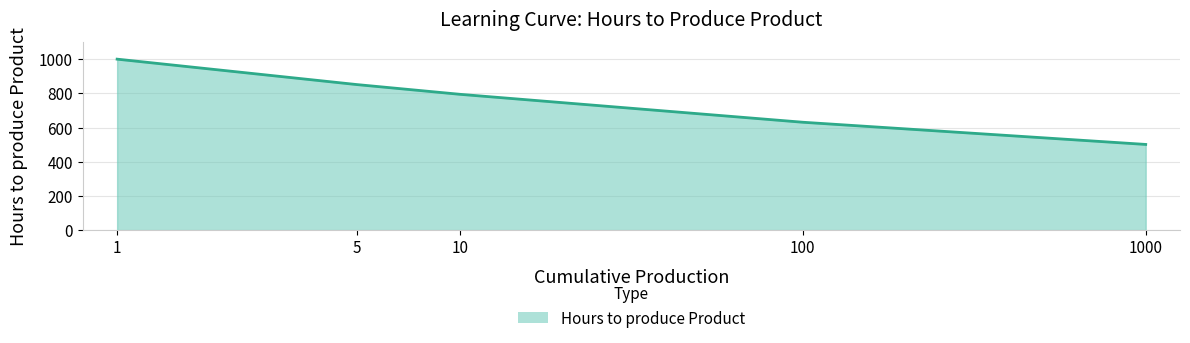

What is the change in value from 5 to 10?

-57.0